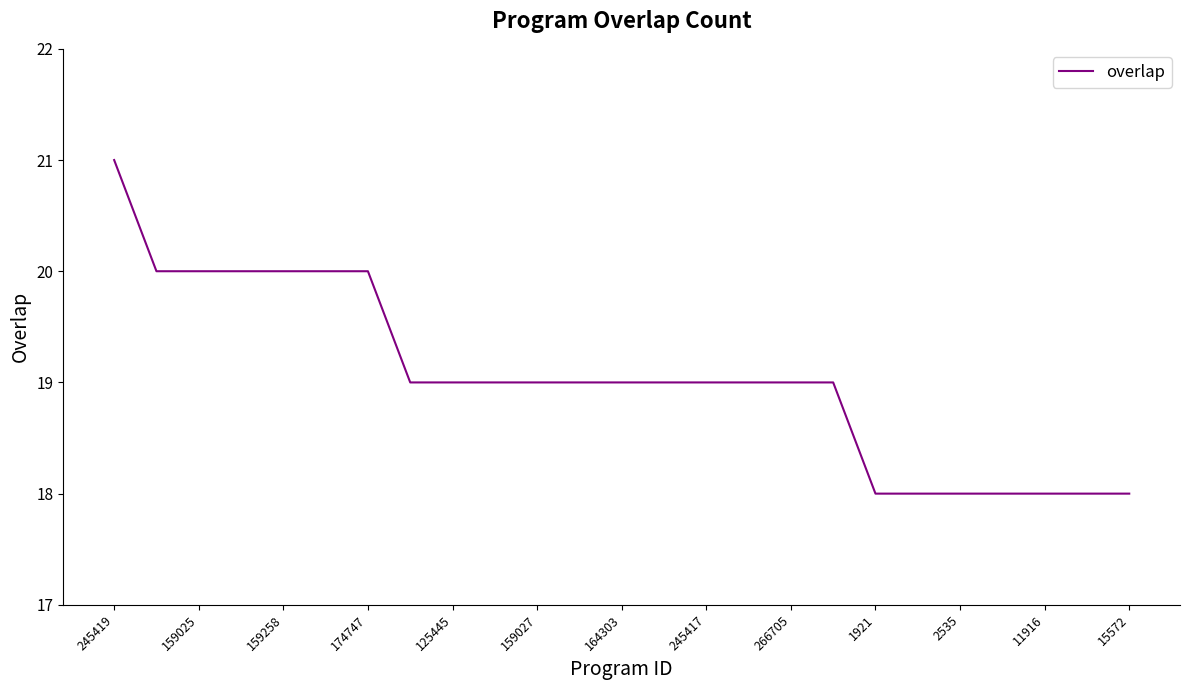

What is the maximum value shown in the chart?

21